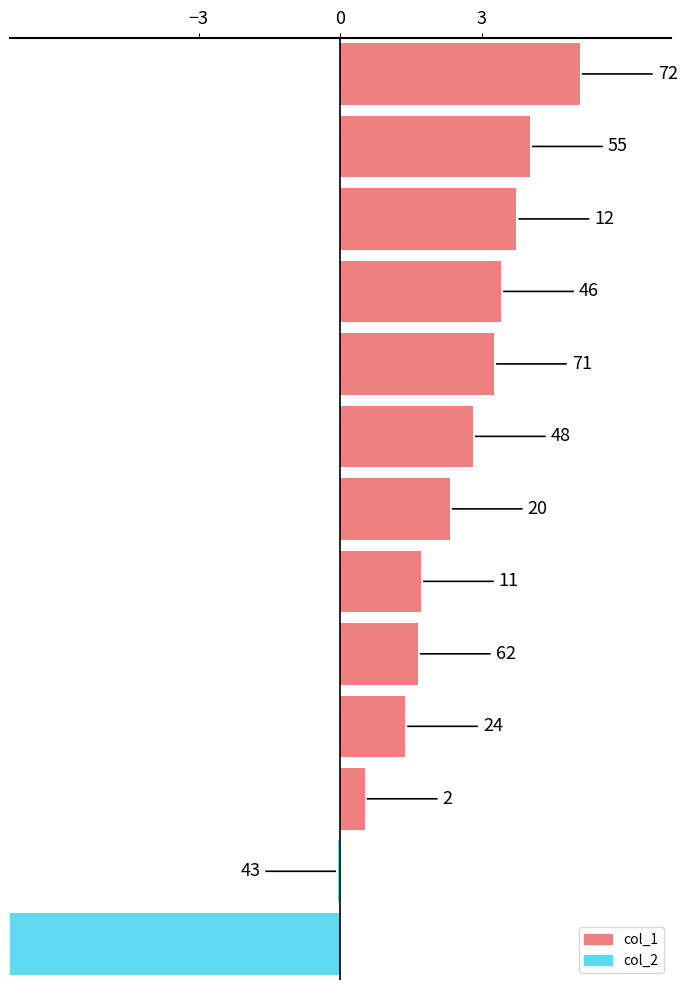

How many bars are there in total?

13